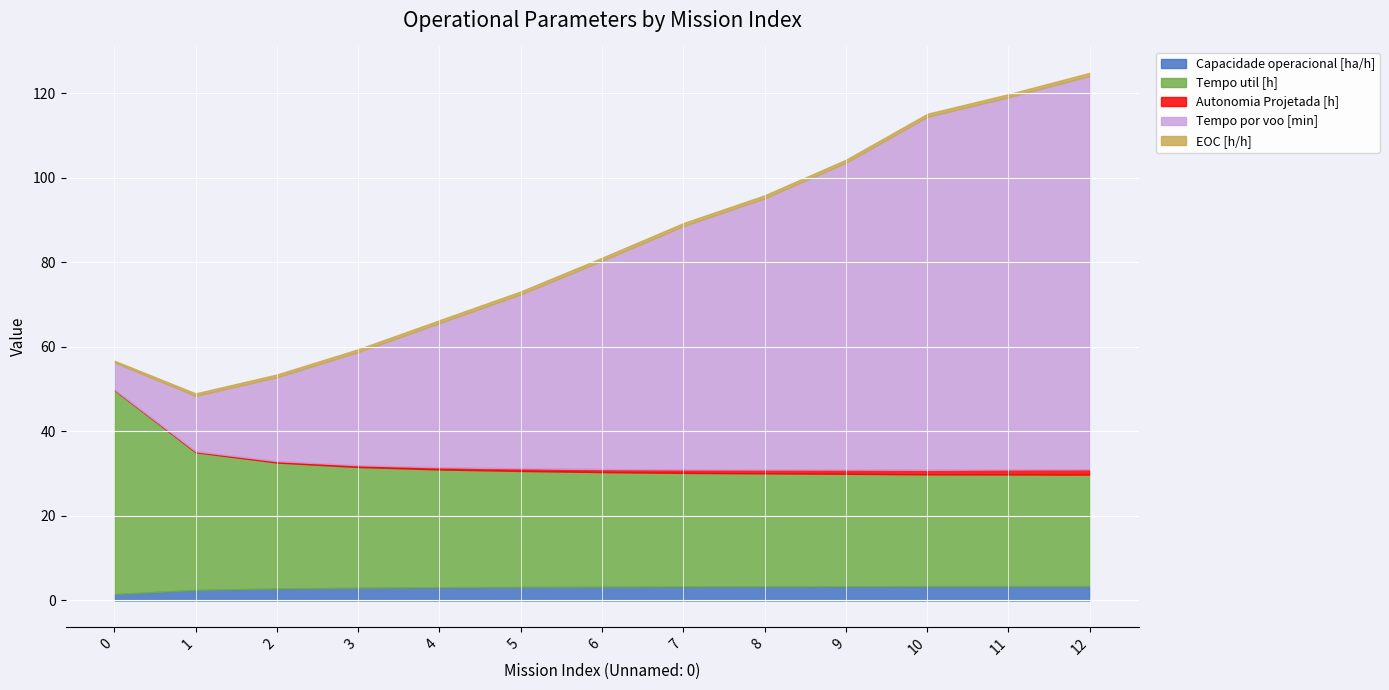

Between 0 and 10, which is larger?

10